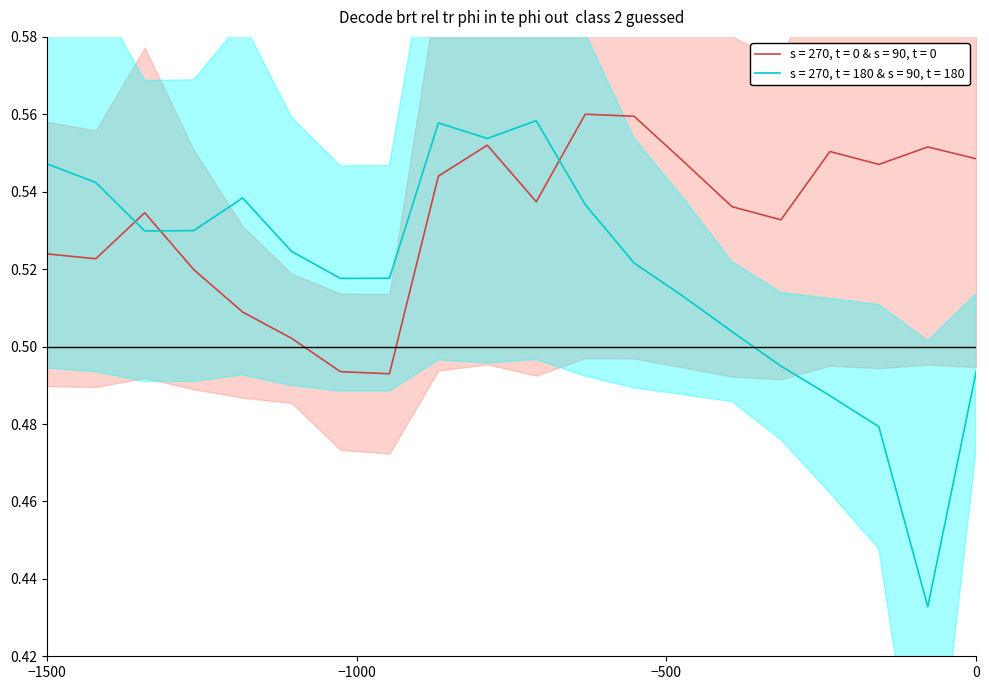

What is the difference between the second highest and minimum values in the s = 270, t = 180 & s = 90, t = 180 series?

0.1